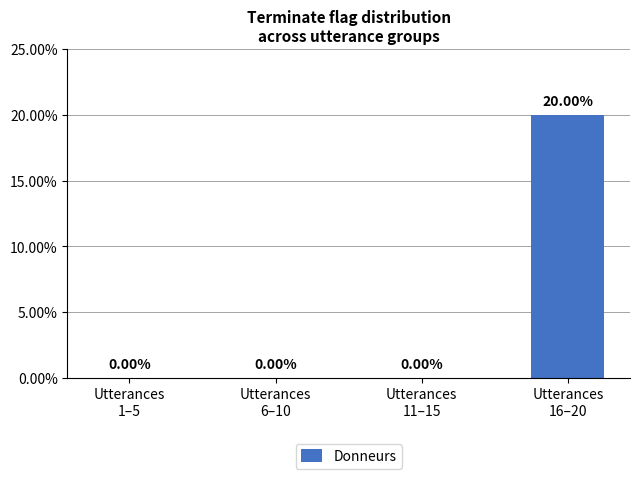

List the labels in order of value, largest first.

Utterances
16–20, Utterances
1–5, Utterances
6–10, Utterances
11–15